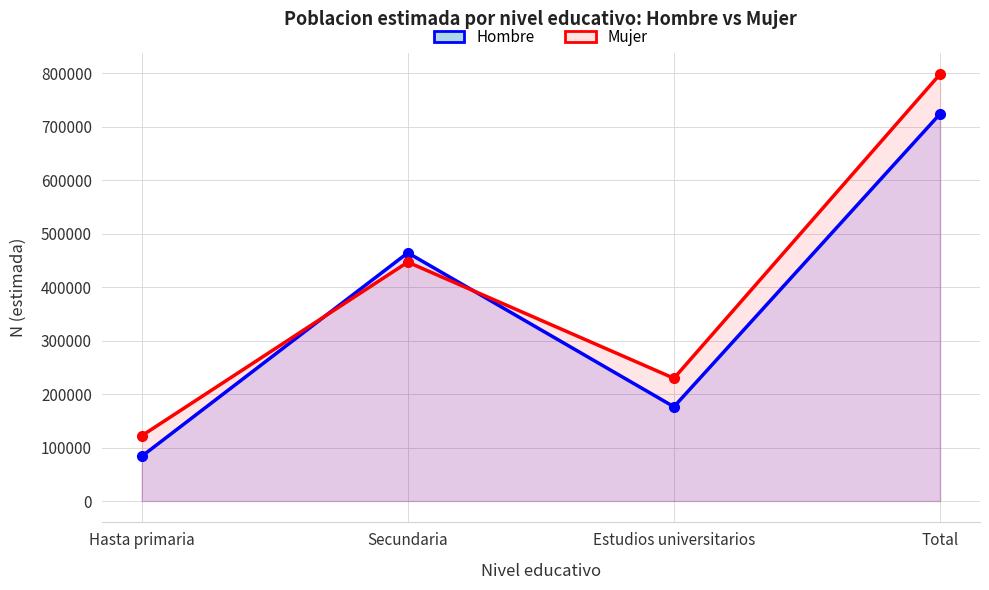

The value of Hombre at Total is 1266834. True or false?

False